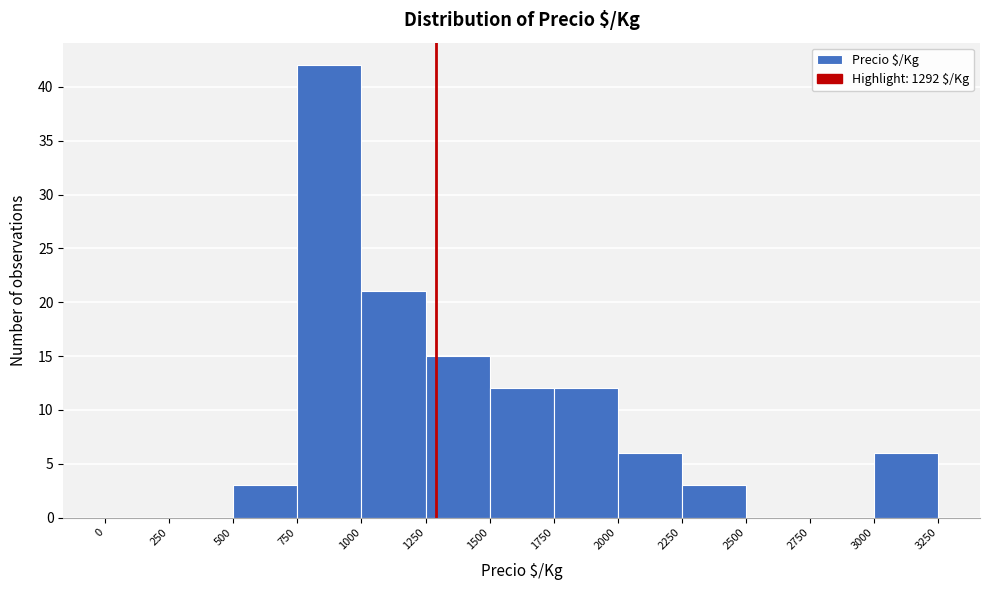

Reading left to right, list every bar in this chart as the range it spans on the x-axis followed by its height. The values are not printed on the chart, so give them approximately, as read against the axis.

0 to 250: 0
250 to 500: 0
500 to 750: 3
750 to 1000: 42
1000 to 1250: 21
1250 to 1500: 15
1500 to 1750: 12
1750 to 2000: 12
2000 to 2250: 6
2250 to 2500: 3
2500 to 2750: 0
2750 to 3000: 0
3000 to 3250: 6